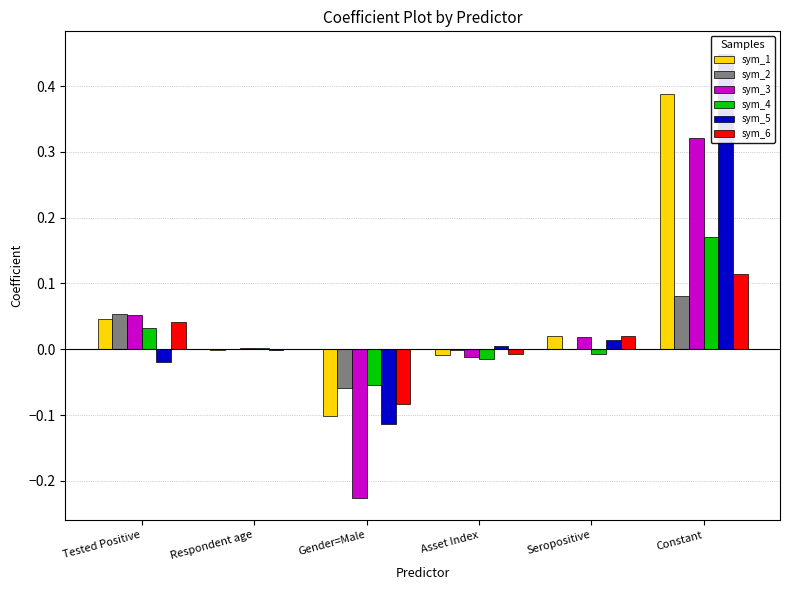

Where does the sym_6 series first go above 0?

Tested Positive